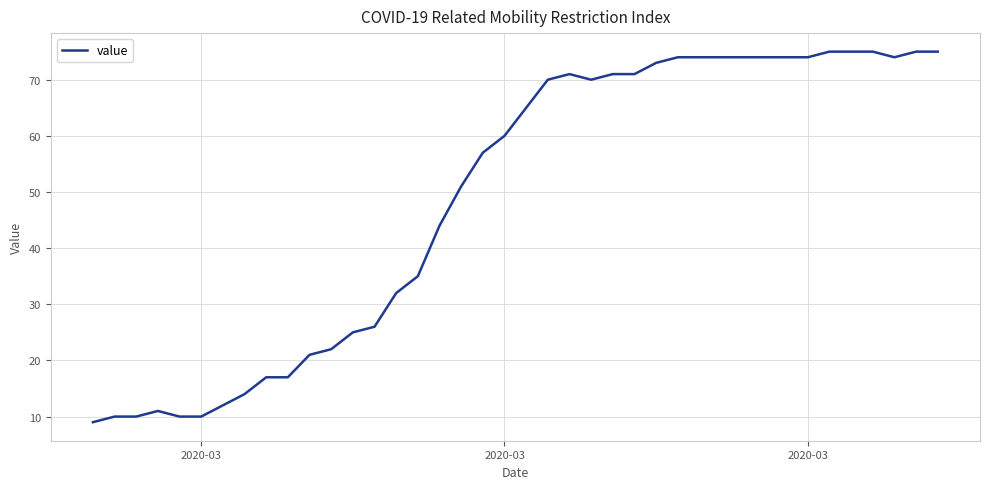

What is the average value?

49